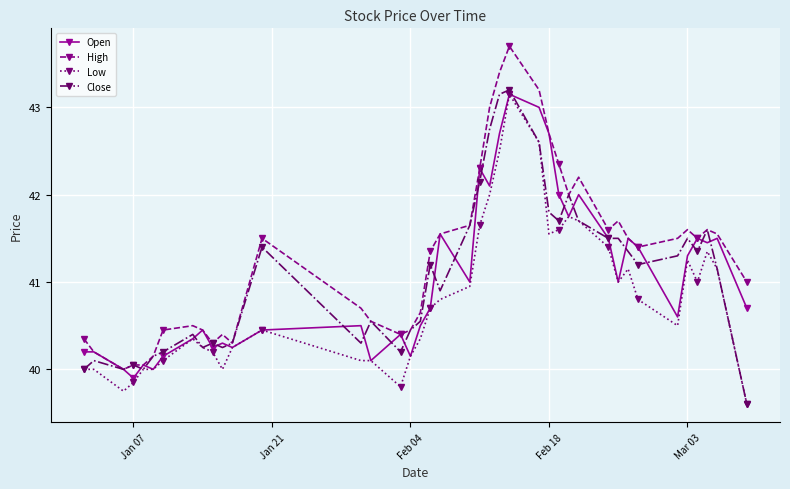

What is the minimum value for Open?

39.9